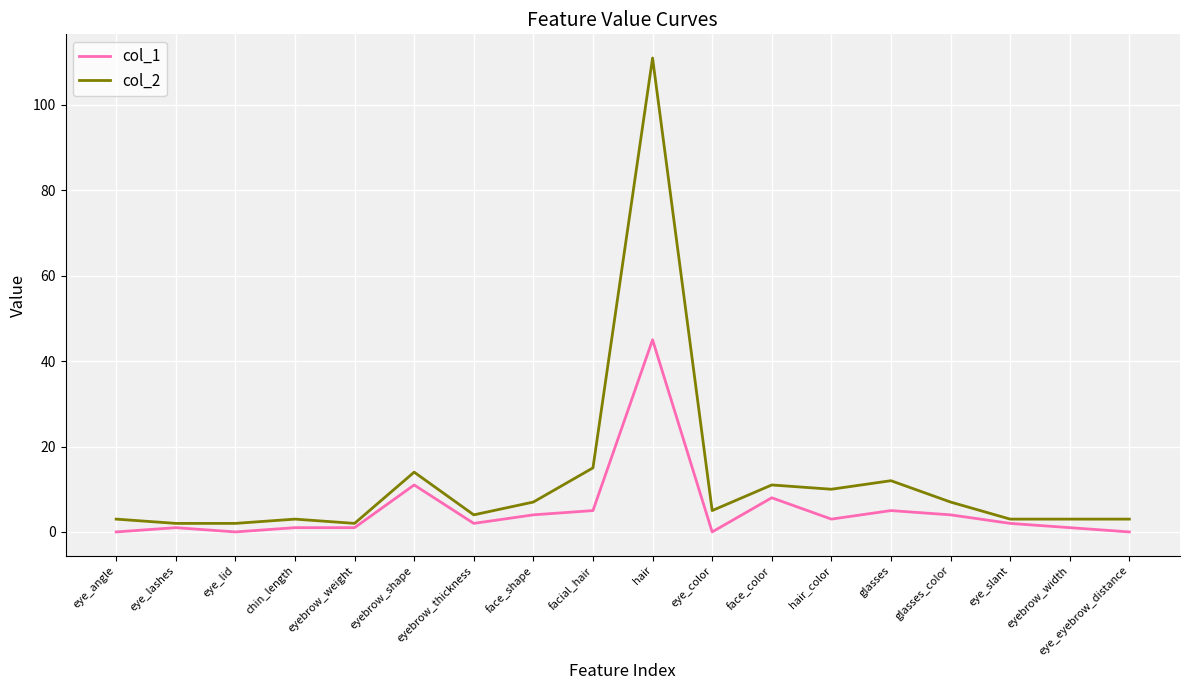

What position from the right is face_shape?

11